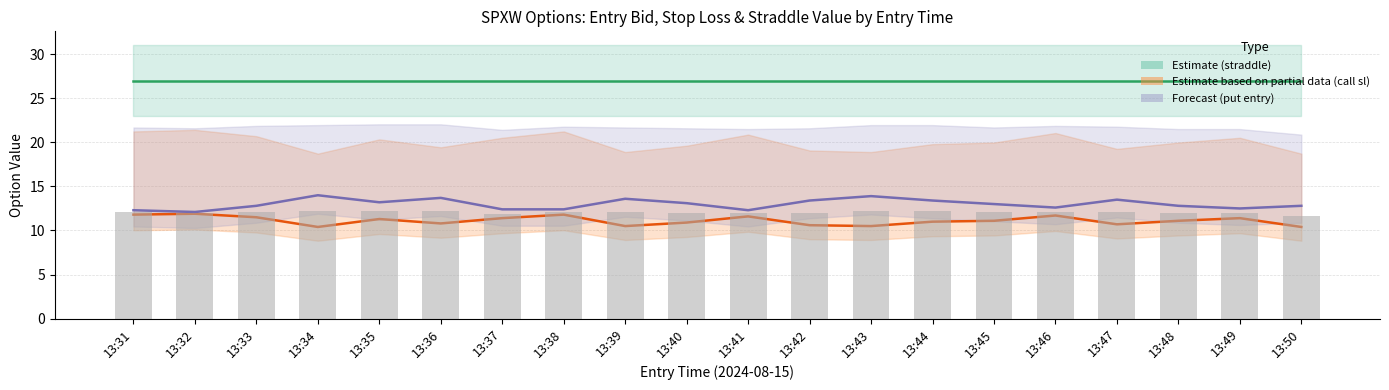

What is the difference between the second highest and second lowest values in the Avg entry_bid (bar) series?

0.3